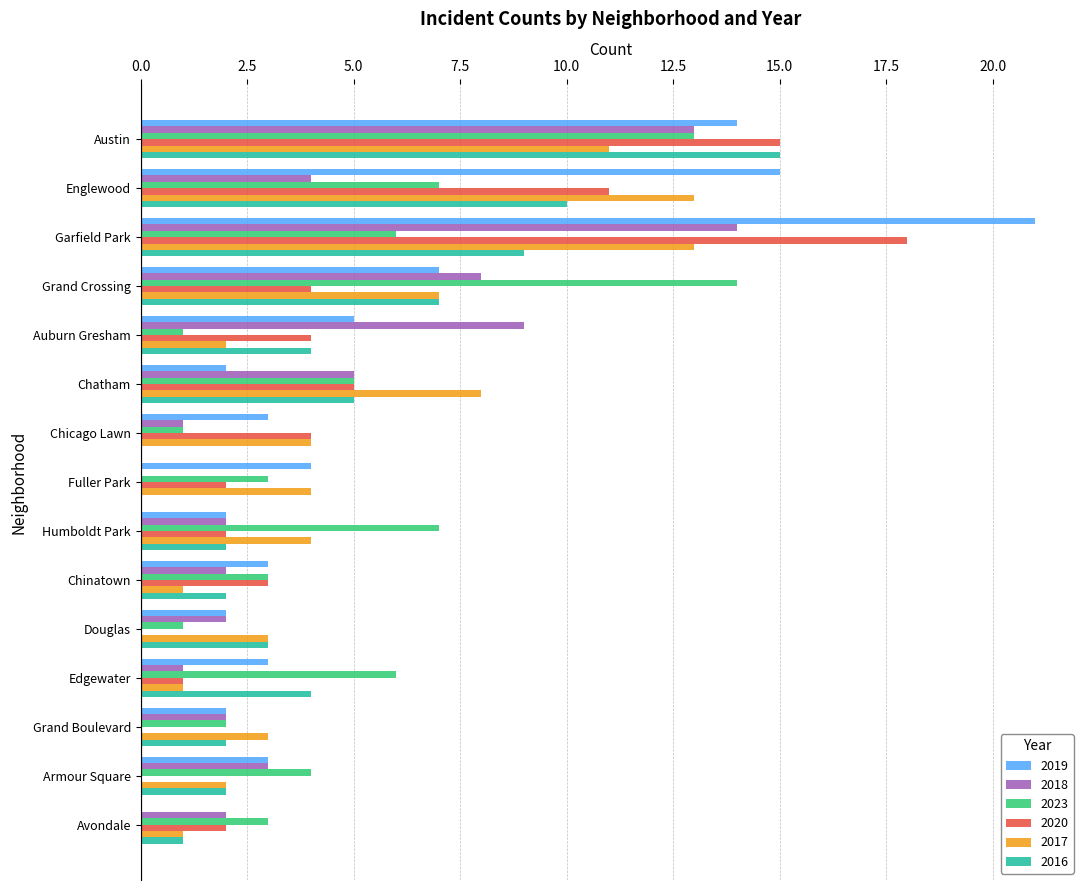

The 2020 series shows 1 at Avondale. True or false?

False